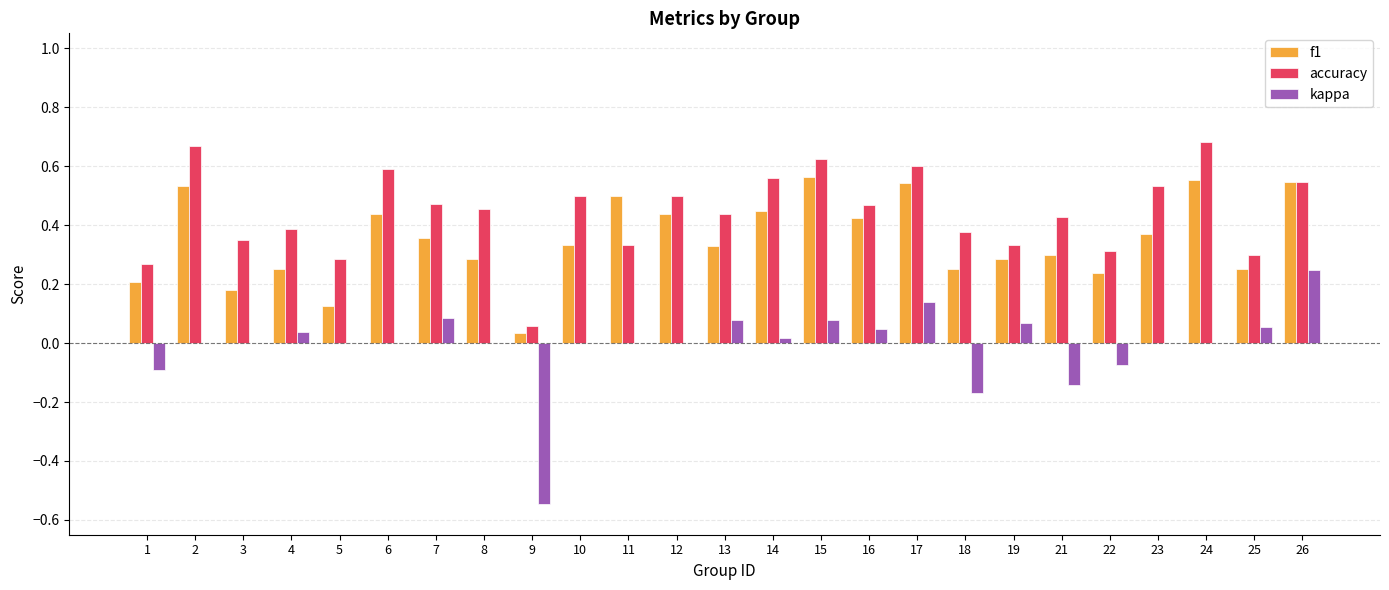

What is the sum of all f1 values?

8.8